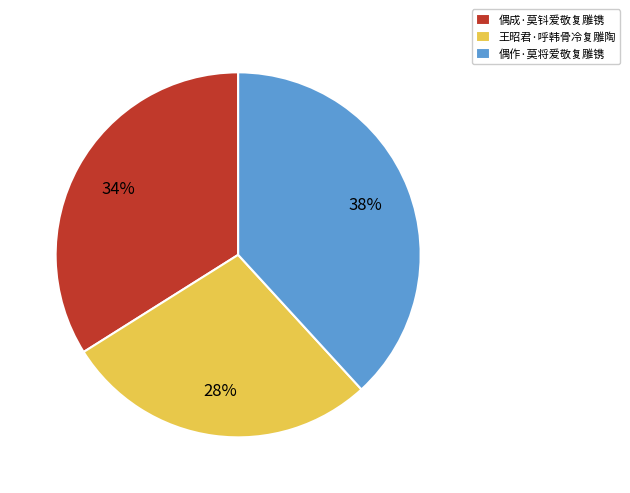

To the nearest percent, what is the average slice percentage?

33%